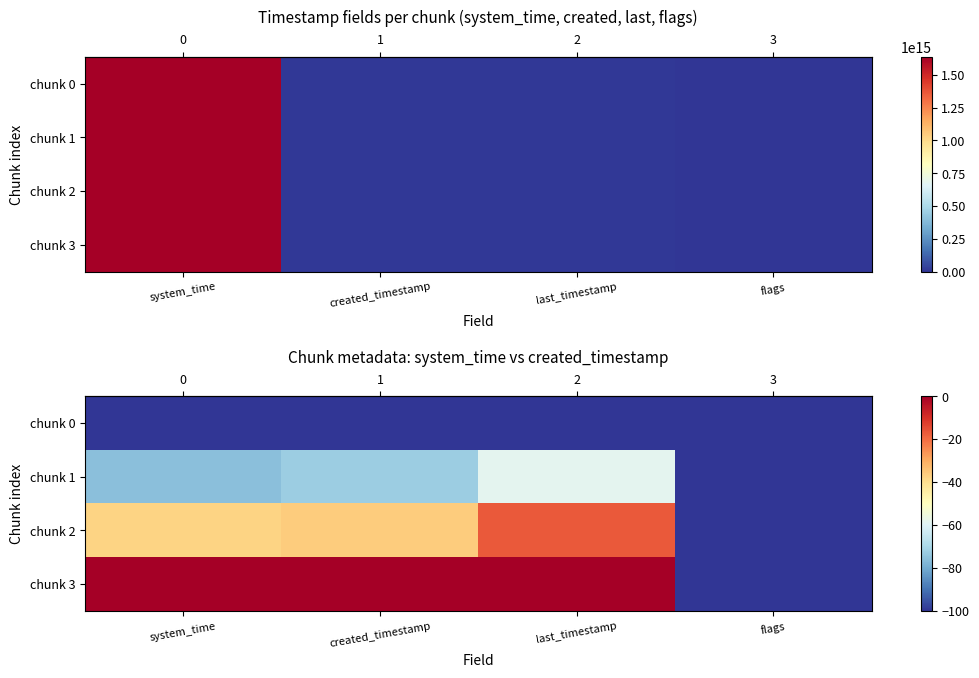

Is it true that row_0 equals -100.0 at last_timestamp?

True